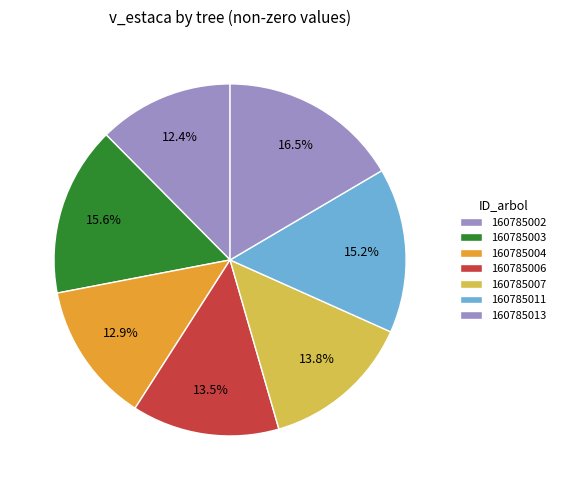

How many slices are in this pie chart?

7